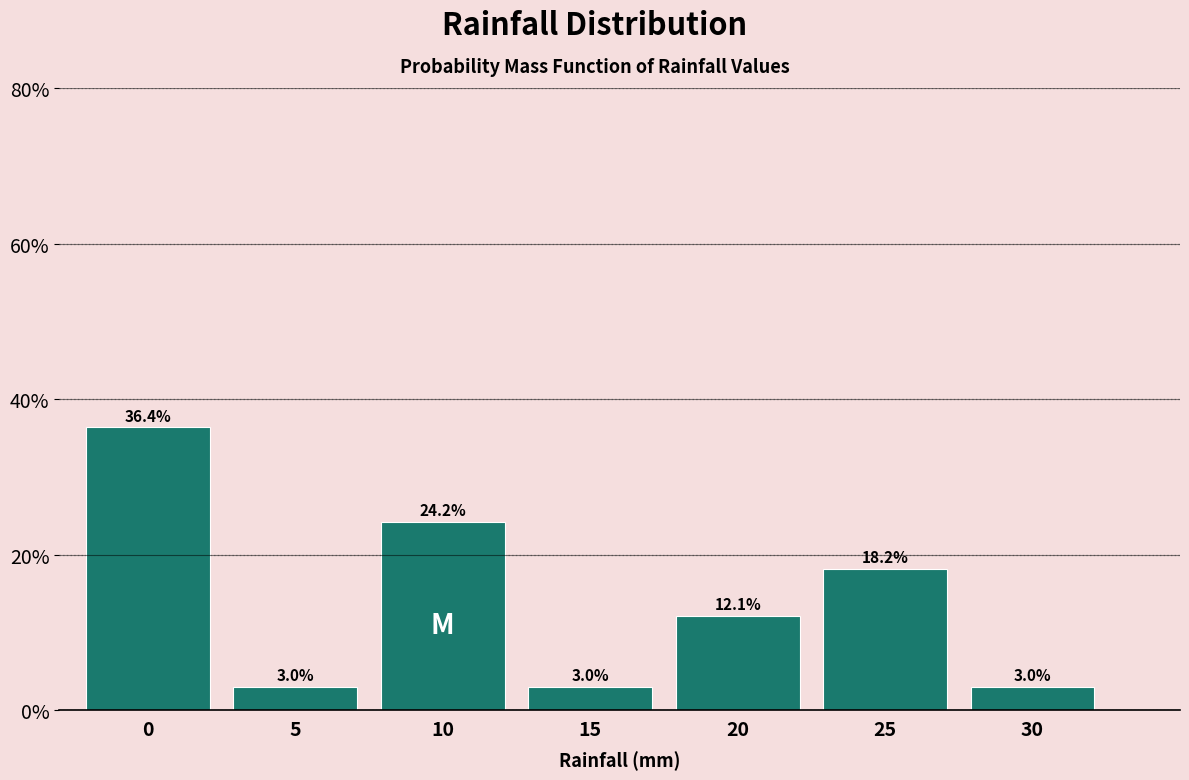

Reading left to right, what are all the values shown in this chart?

0=36.4	5=3.0	10=24.2	15=3.0	20=12.1	25=18.2	30=3.0